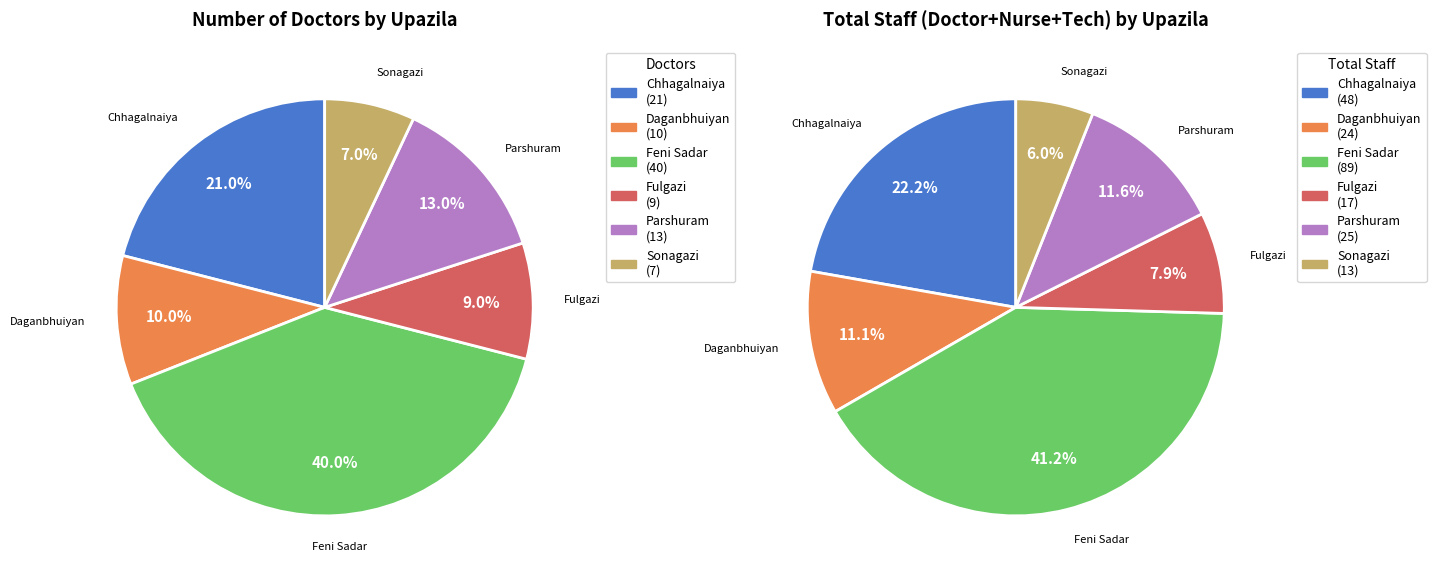

What is the largest slice in the pie chart?

Feni Sadar